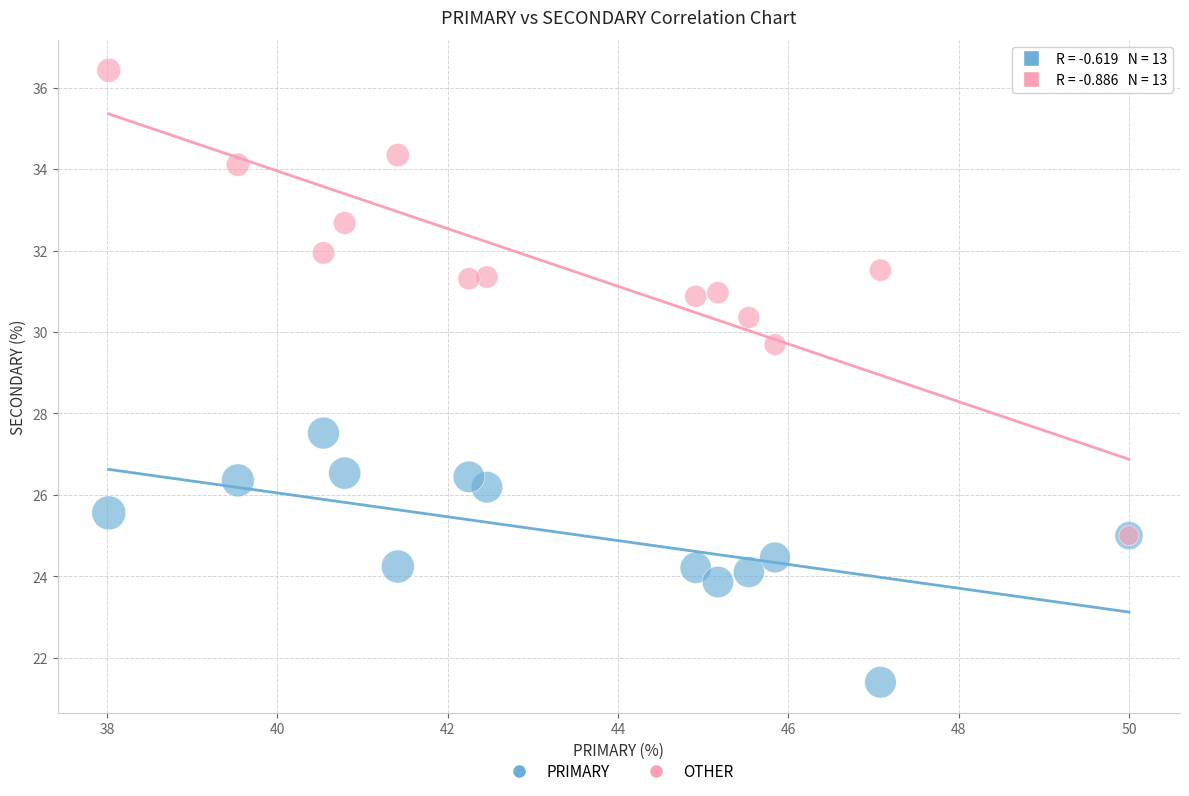

Across all series, what Y value is closest to 28?

27.5